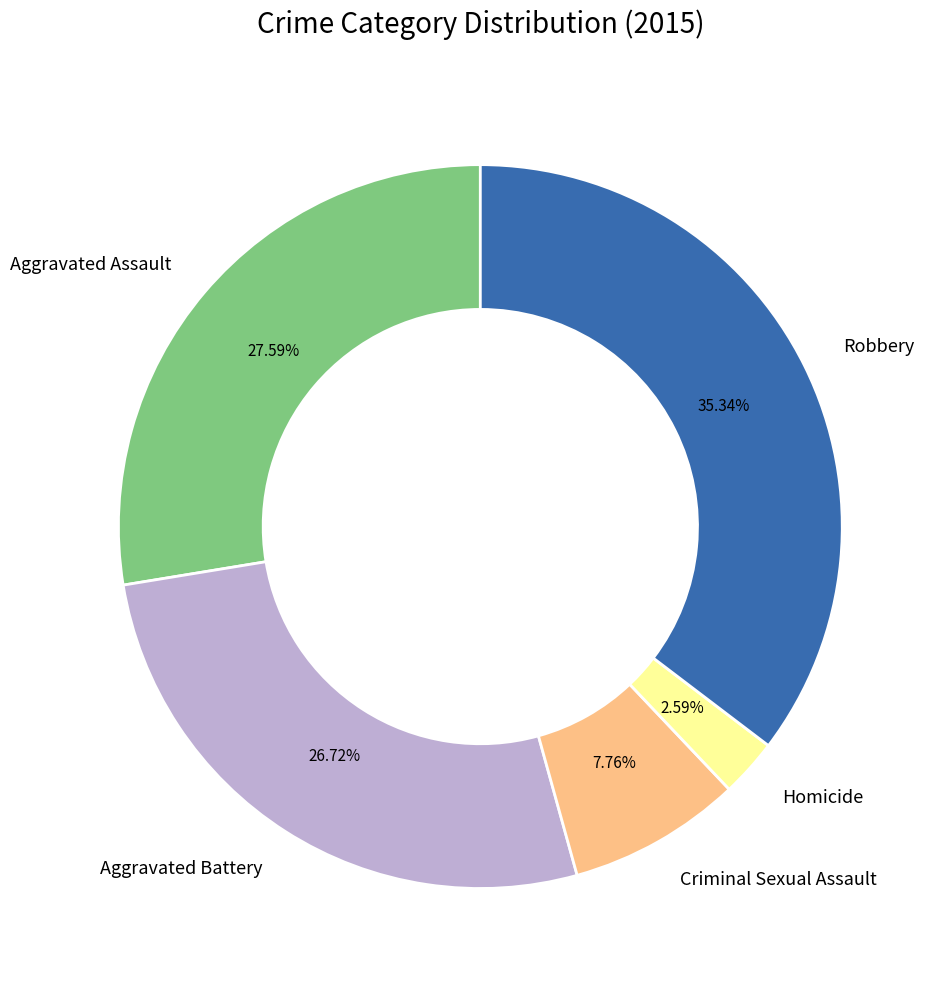

How many segments does this pie chart have?

5